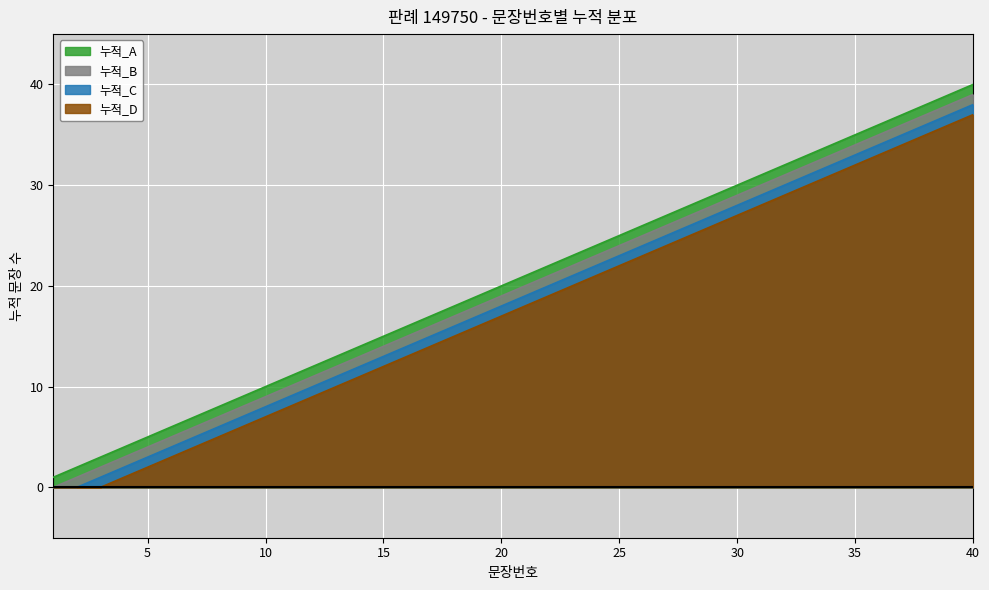

How many lines are shown in the chart?

4